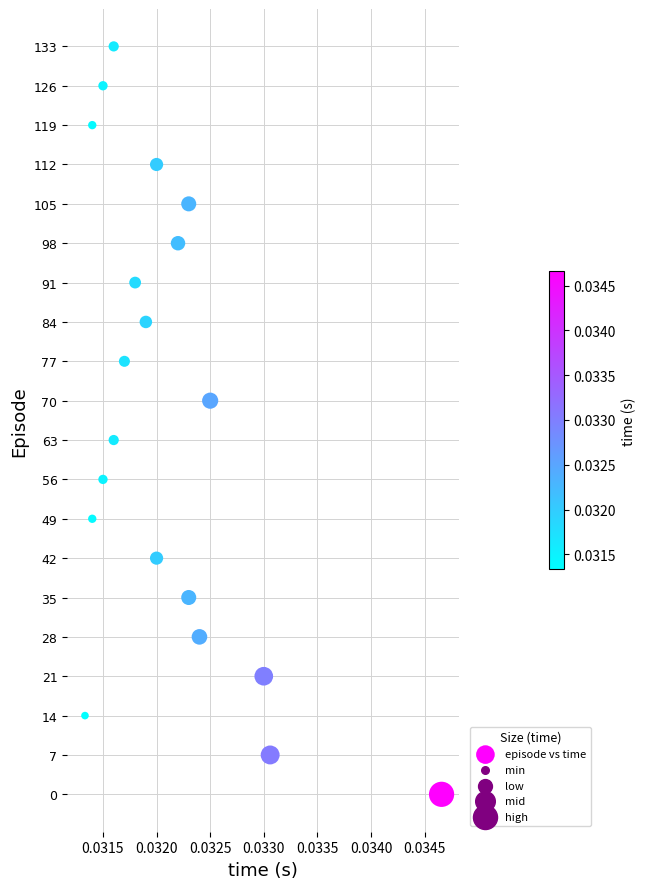

What is the range of Y values (max minus min)?

133